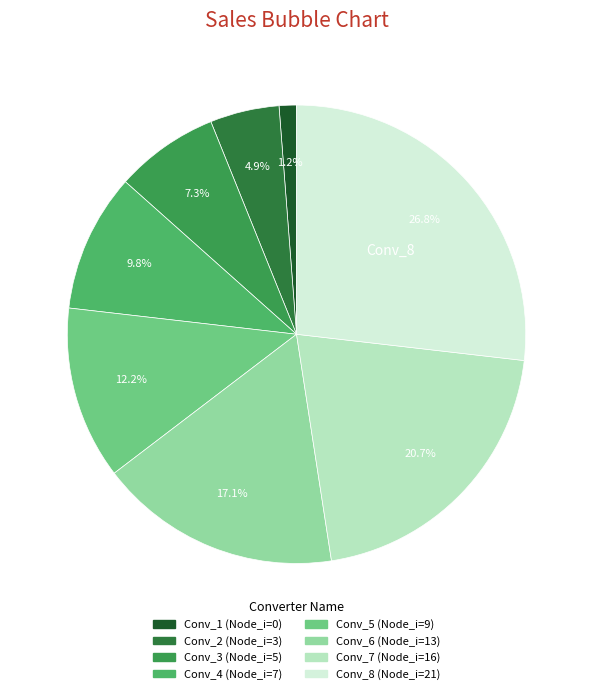

Which category has the smallest portion of the pie?

Conv_1